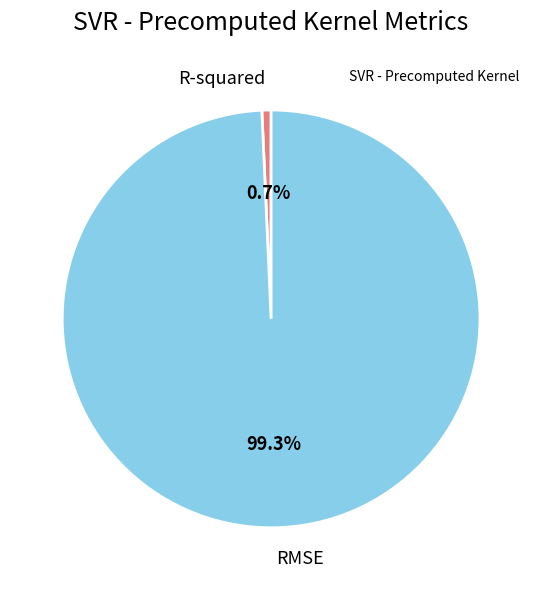

What is the smallest slice in the pie chart?

R-squared